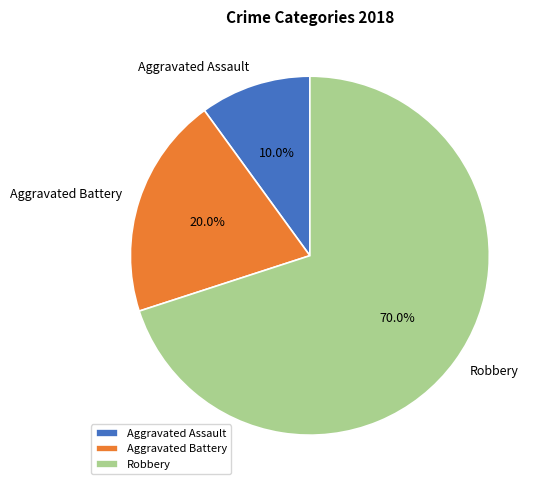

Between Aggravated Battery and Aggravated Assault, which is larger?

Aggravated Battery